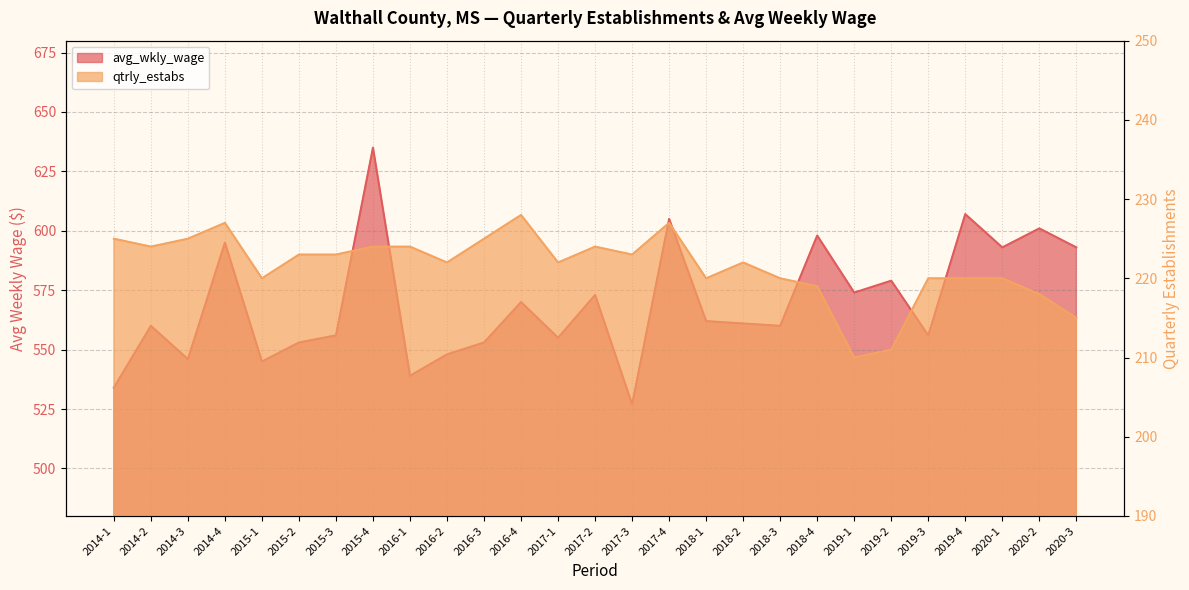

True or false: avg_wkly_wage and qtrly_estabs cross at least once.

False